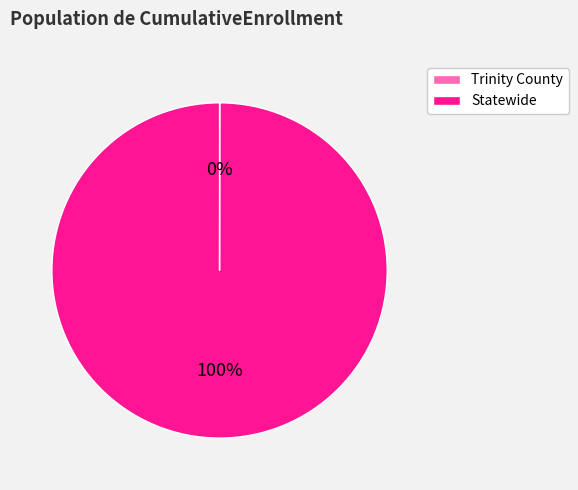

Which slice is the largest?

Statewide